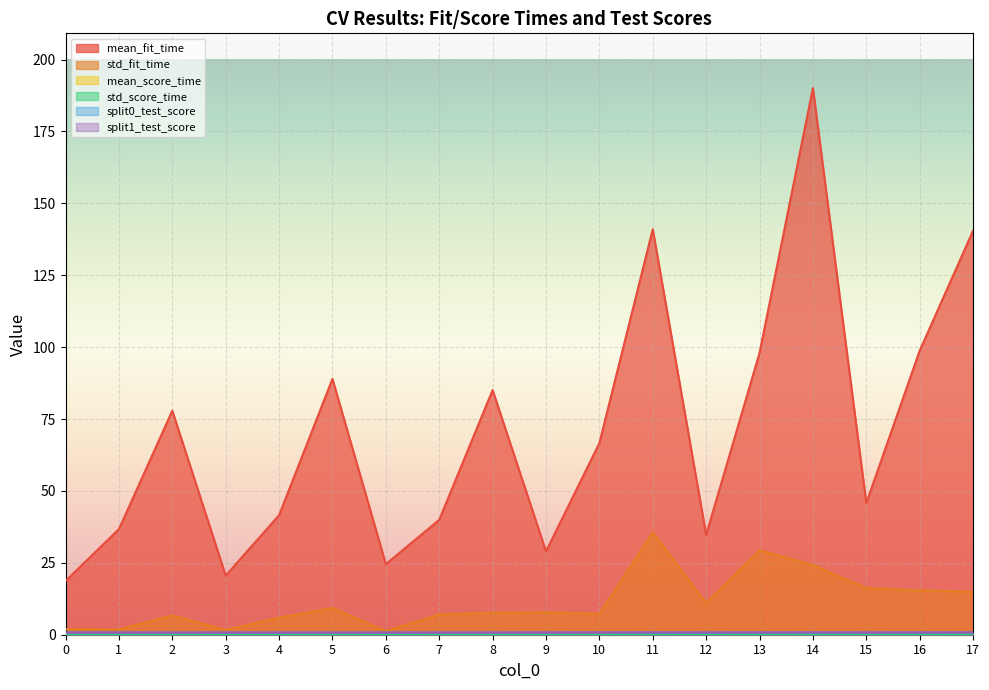

Reading right to left, extract all data points from this chart.

mean_fit_time: 140.5	98.8	45.8	190.1	98.0	34.7	141.0	66.6	29.0	85.1	40.0	24.5	89.0	41.6	20.6	77.9	36.7	18.7
std_fit_time: 15.0	15.4	16.2	24.2	29.4	11.1	35.6	7.3	7.8	7.7	7.1	1.3	9.3	5.9	1.7	6.7	1.9	1.9
mean_score_time: 0.3	0.4	0.2	0.6	0.4	0.2	0.5	0.2	0.2	0.2	0.2	0.2	0.2	0.2	0.2	0.3	0.2	0.2
std_score_time: 0.1	0.1	0.1	0.2	0.1	0.1	0.2	0.0	0.0	0.1	0.0	0.1	0.0	0.0	0.1	0.1	0.0	0.0
split0_test_score: 0.8	0.8	0.7	0.8	0.8	0.7	0.8	0.8	0.7	0.7	0.7	0.7	0.7	0.7	0.7	0.7	0.7	0.7
split1_test_score: 0.8	0.8	0.7	0.8	0.8	0.7	0.8	0.8	0.7	0.7	0.7	0.7	0.7	0.7	0.7	0.7	0.7	0.7